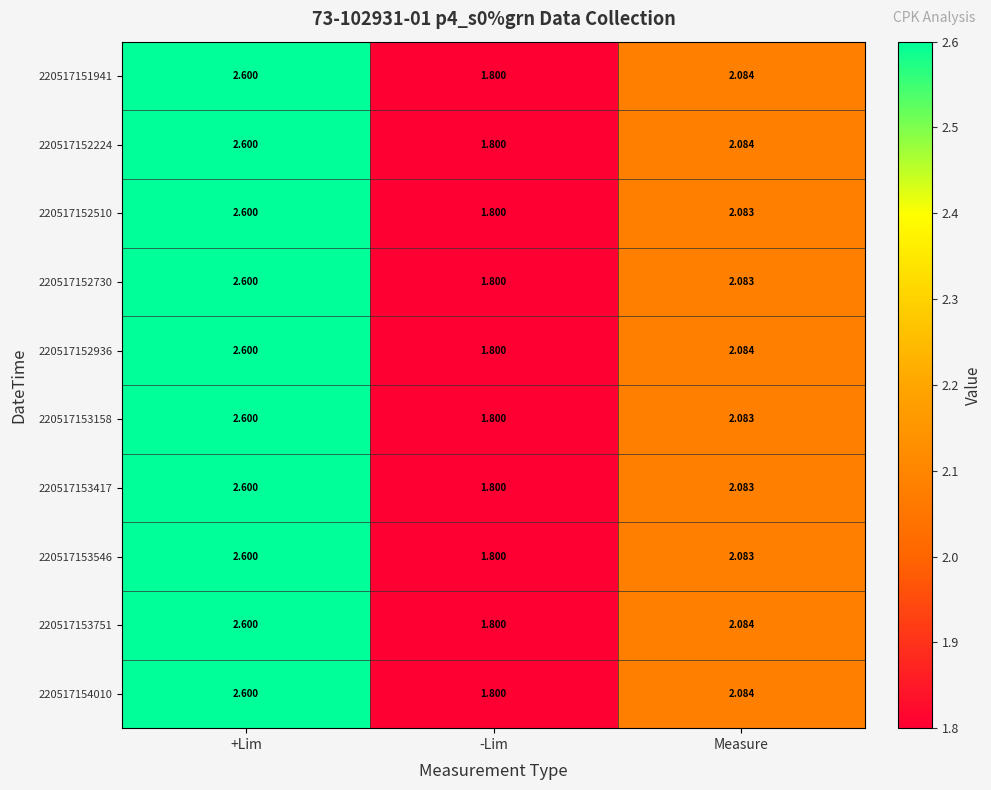

At which category does the chart reach its minimum across all series?

-Lim